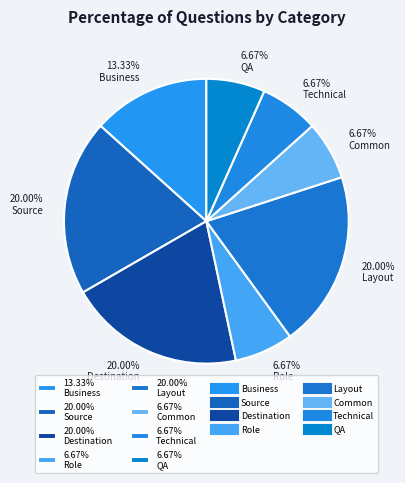

Does 20.00% Source represent more than half of the total?

No